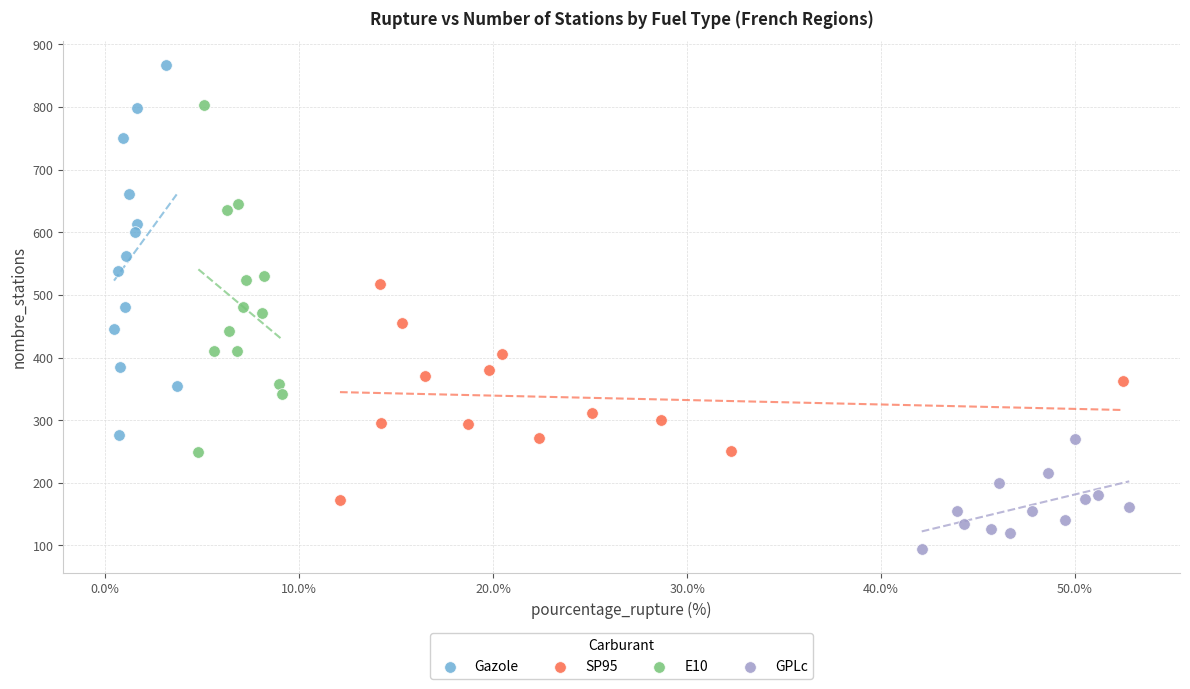

Which series has the largest Y range (max minus min)?

Gazole